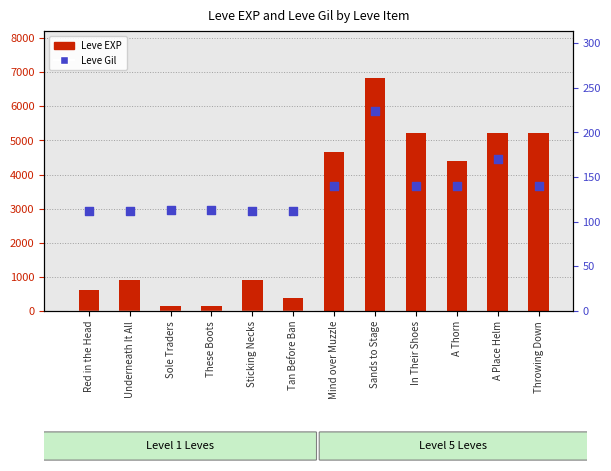

What are all the series names shown in the legend?

Leve EXP, Leve Gil